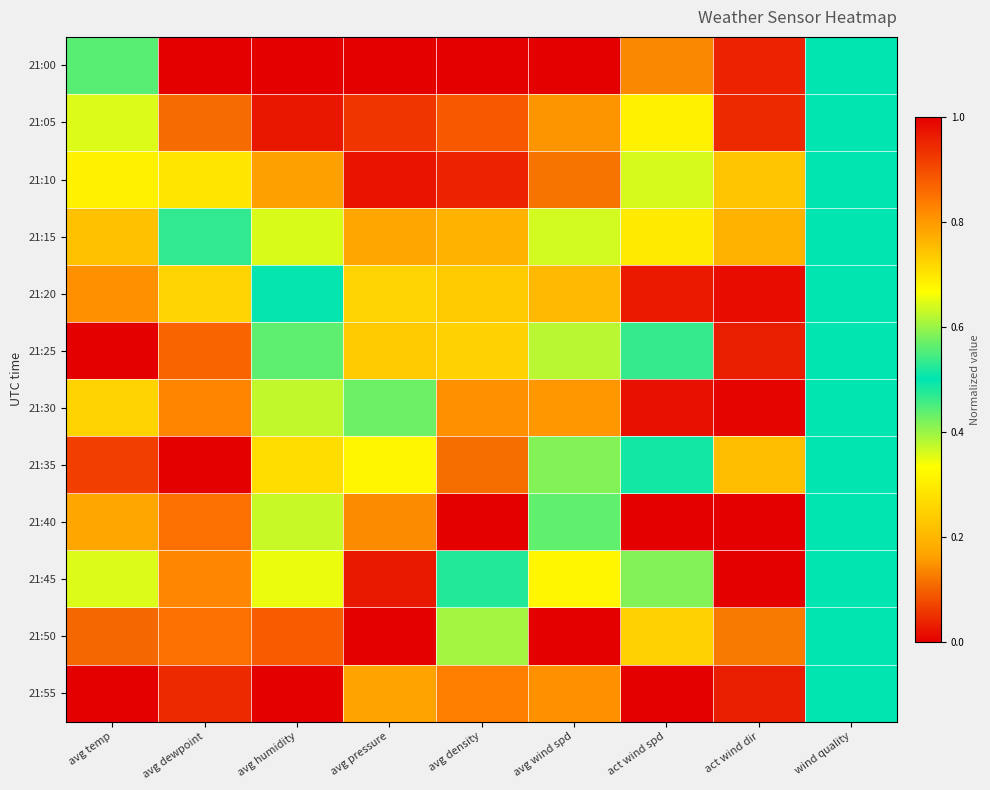

Which has a higher value, act wind spd or act wind dir?

act wind dir